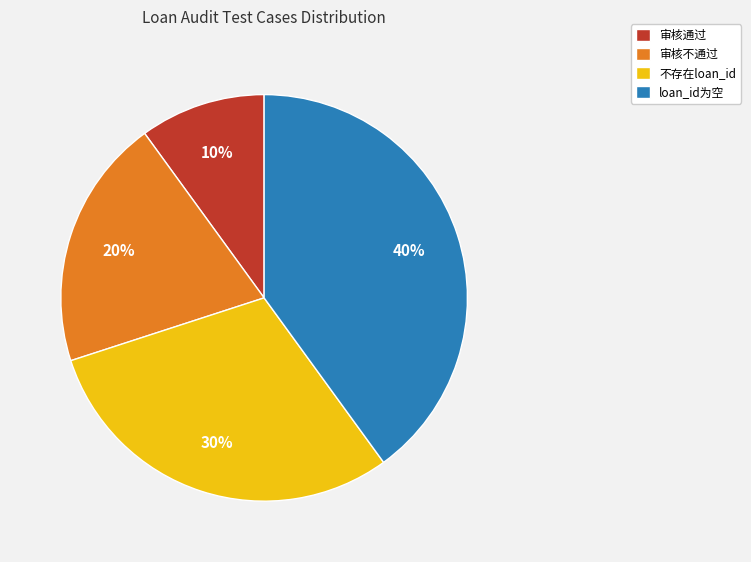

What is the ratio of the value at 审核通过 to the value at 审核不通过?

0.5